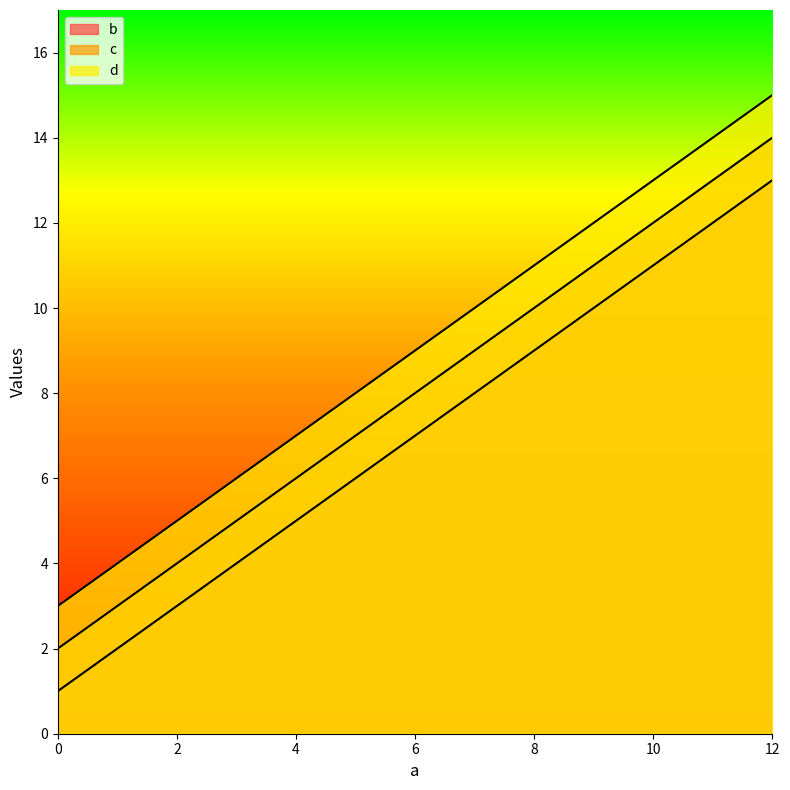

What is the maximum value for b?

13